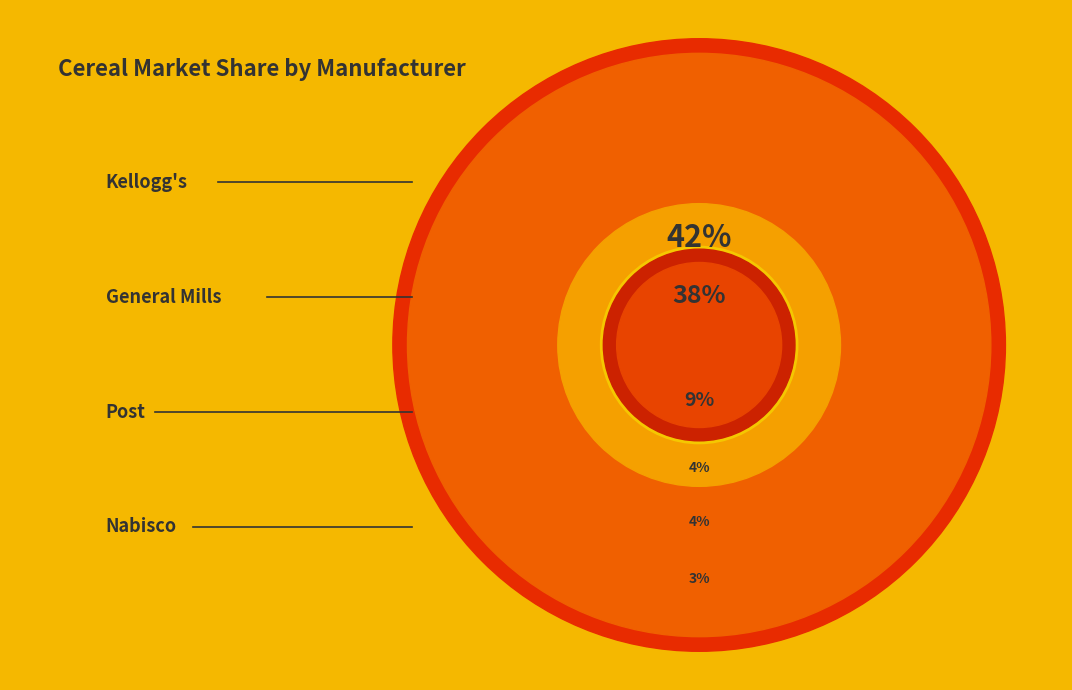

Is there any slice that represents more than half of the pie?

No